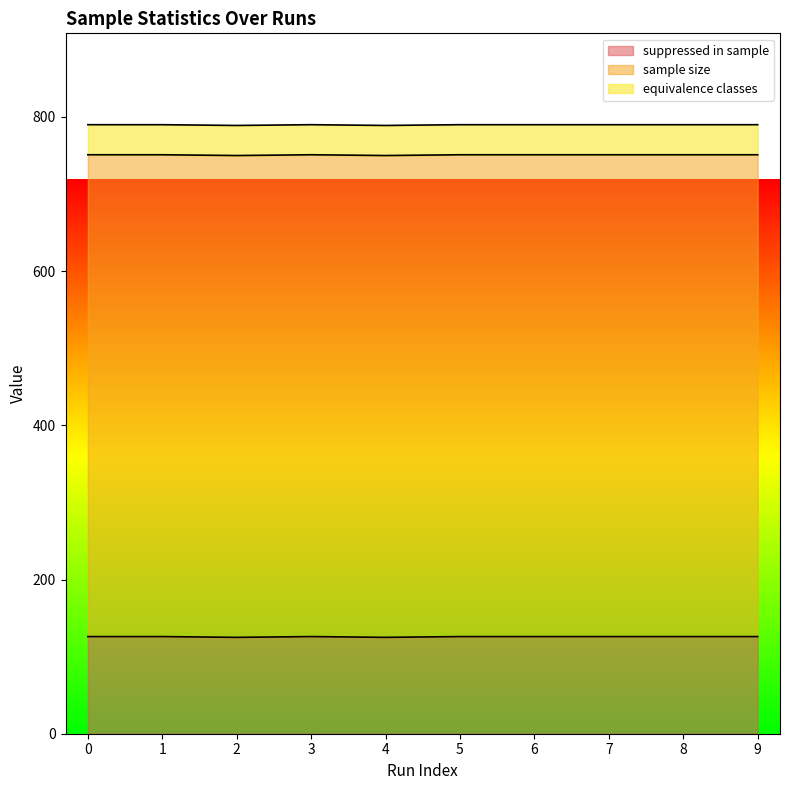

Does the chart have visible grid lines?

No